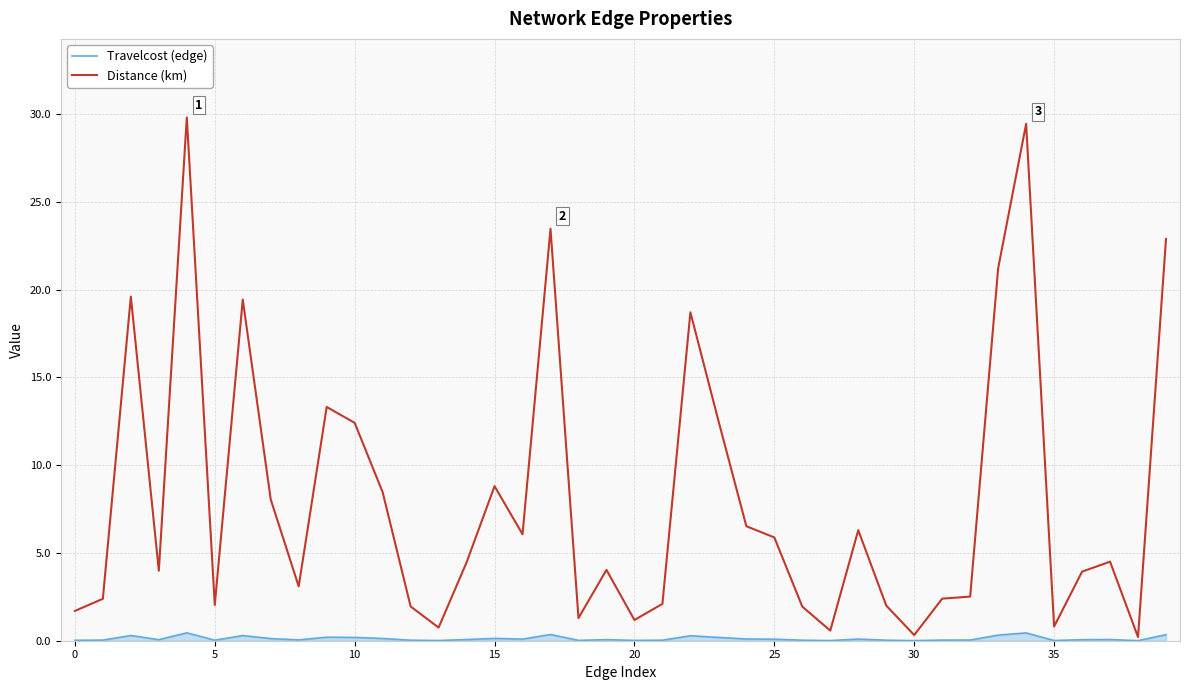

Rank the series by their maximum value, from lowest to highest.

Travelcost (edge), Distance (km)